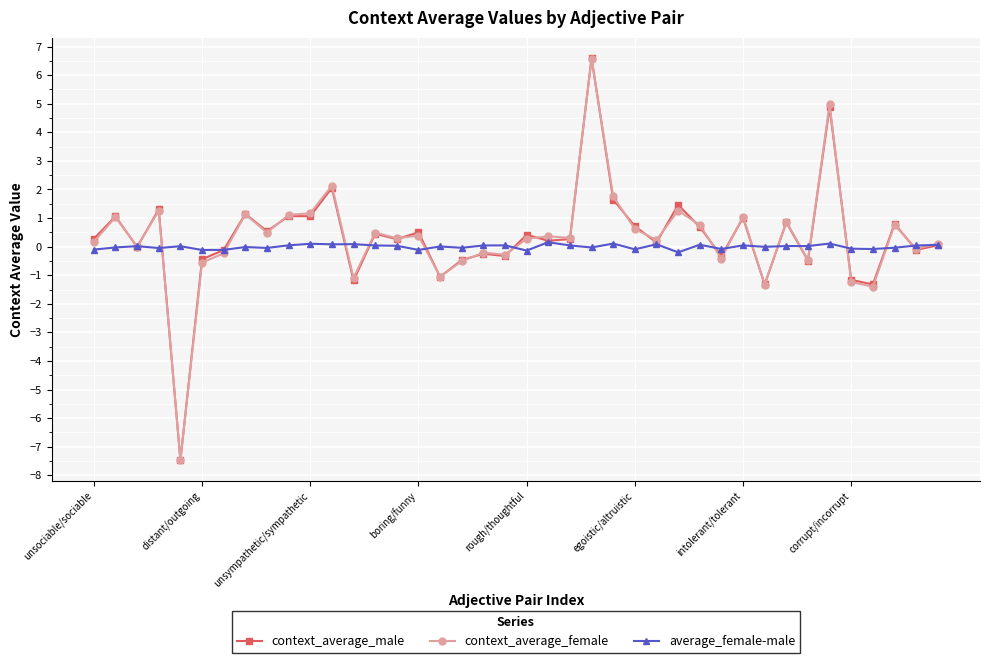

What is the highest value of the context_average_female series?

6.6